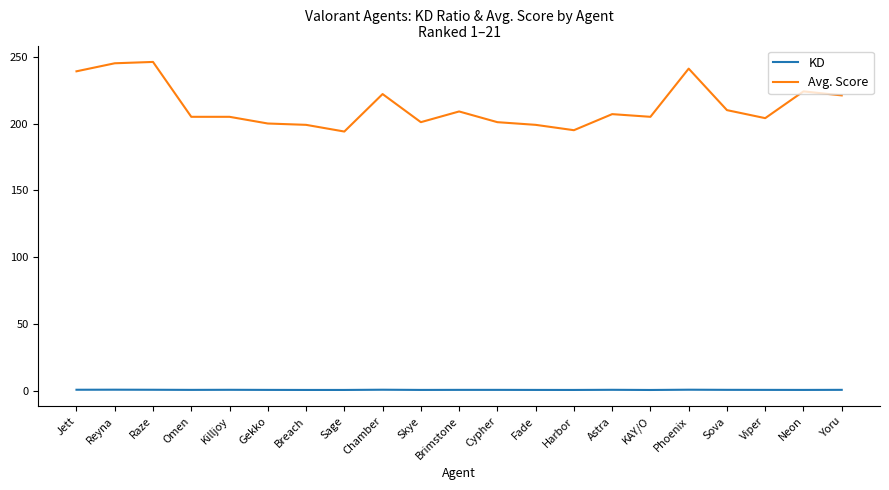

The value of Avg. Score at Fade is 356.1. True or false?

False